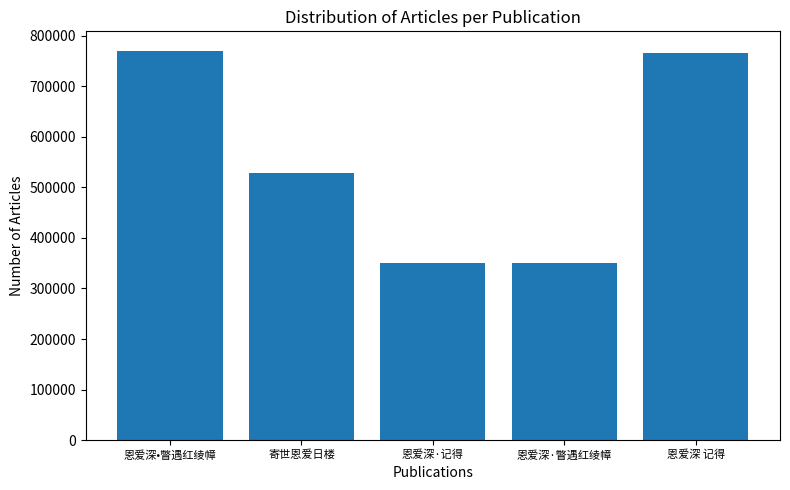

The chart shows a value of 350949 at 恩爱深·记得. True or false?

True